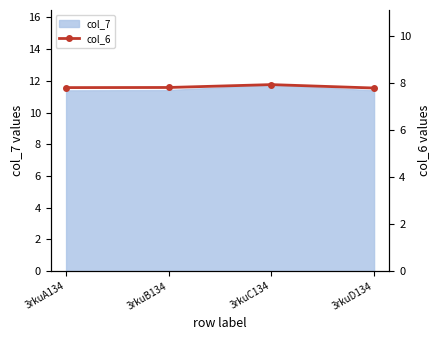

What is the label of the 2nd point from the right?

3rkuC134